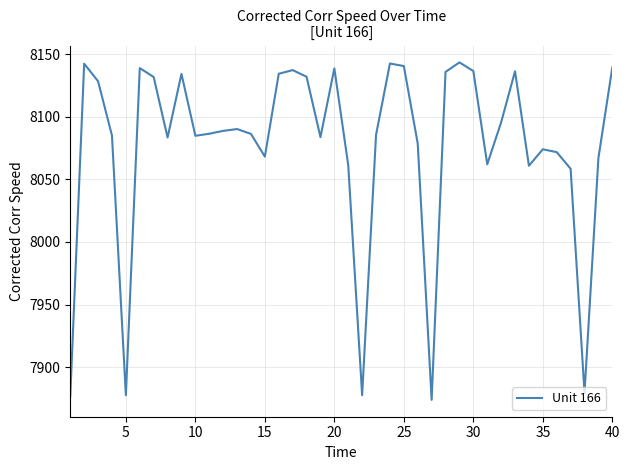

What is the minimum value shown in the chart?

7873.9